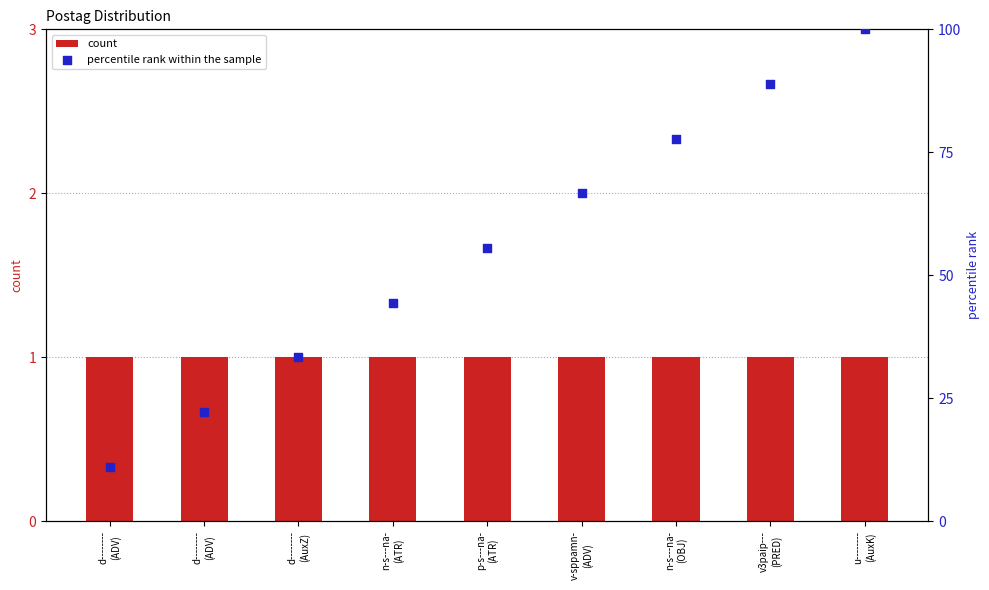

Which series contains the lowest Y value?

count